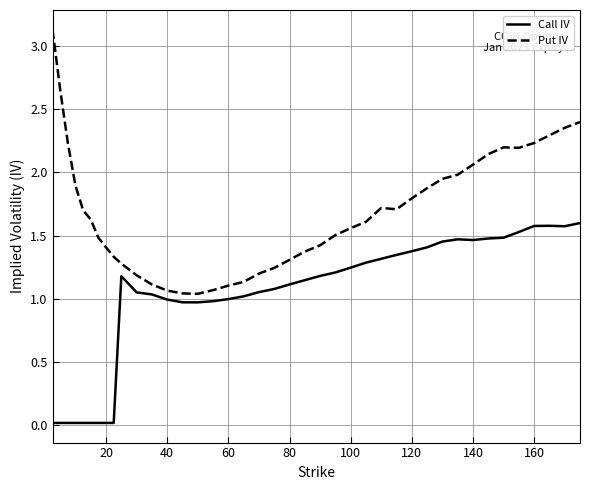

Rank the series by their maximum value, from highest to lowest.

Put IV, Call IV